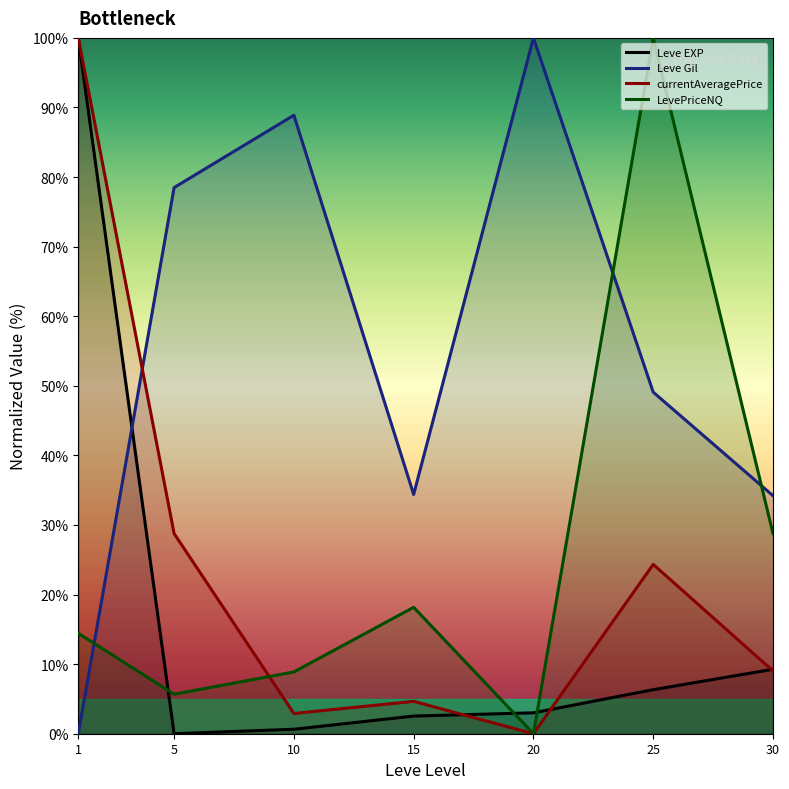

The Leve EXP series shows 3.0 at 20. True or false?

True